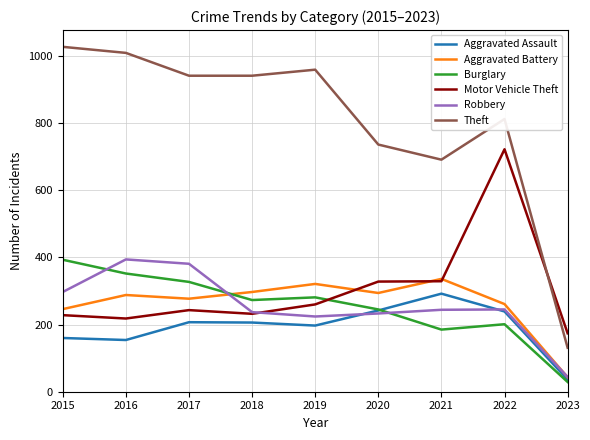

At 2017, list the series in order from smallest to largest.

Aggravated Assault, Motor Vehicle Theft, Aggravated Battery, Burglary, Robbery, Theft